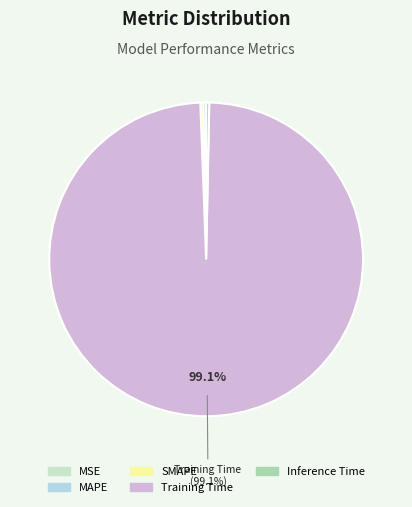

To the nearest percent, what is the average slice percentage?

20%